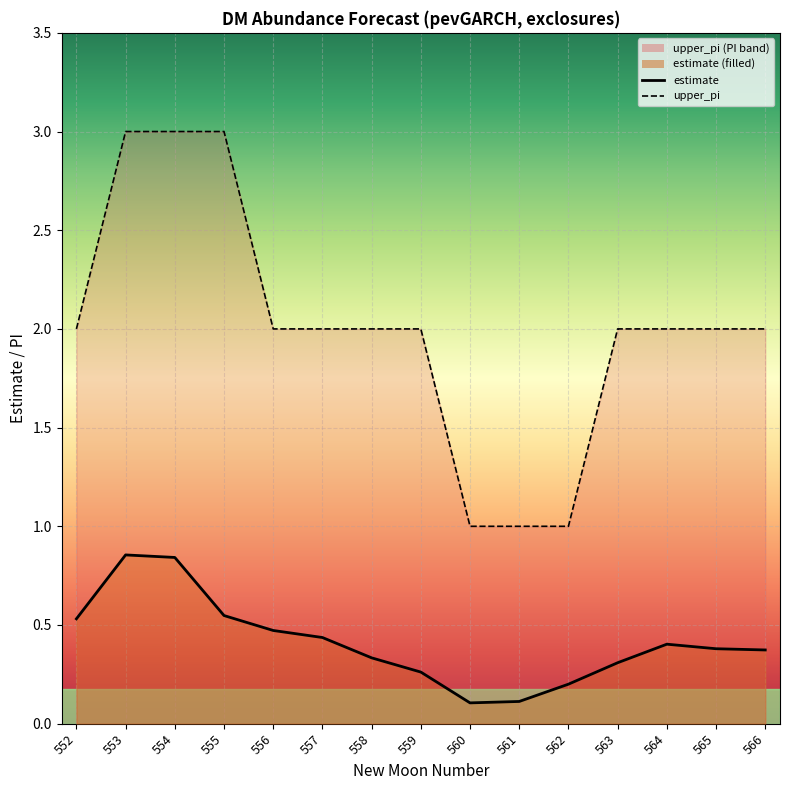

What is the greatest value displayed?

3.0